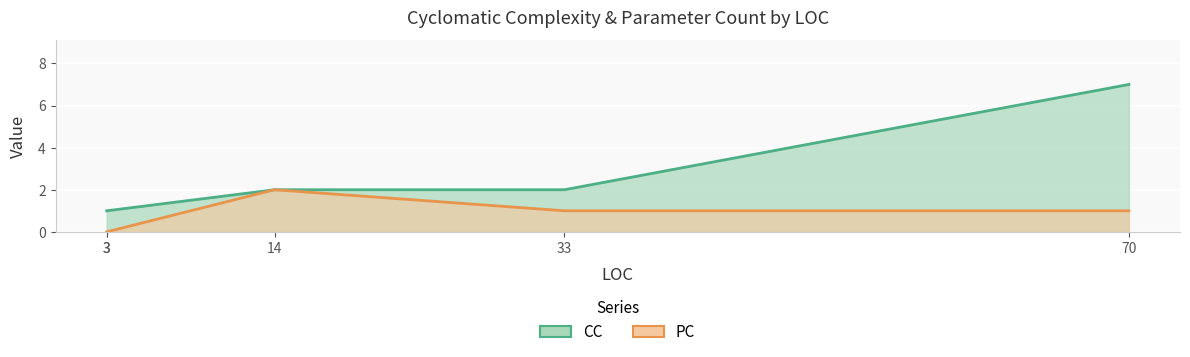

True or false: CC and PC intersect in this chart.

False